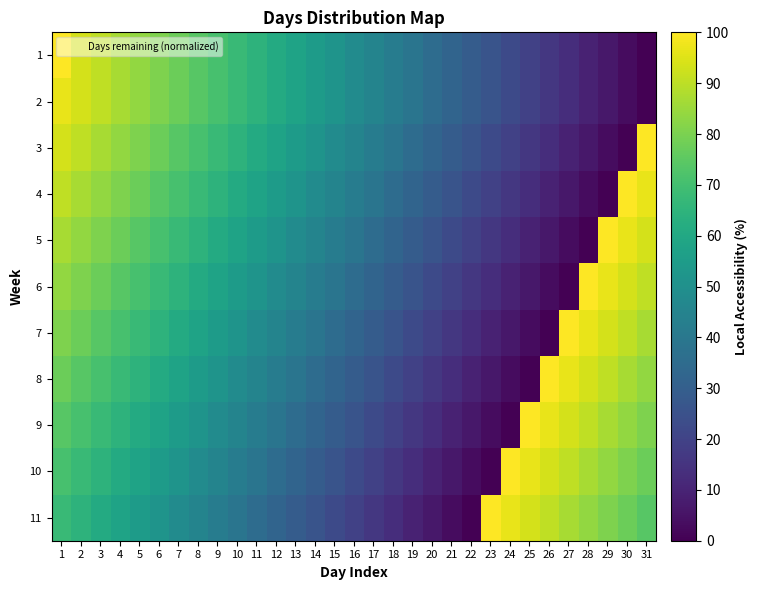

At which category is the sum across all series the highest?

1